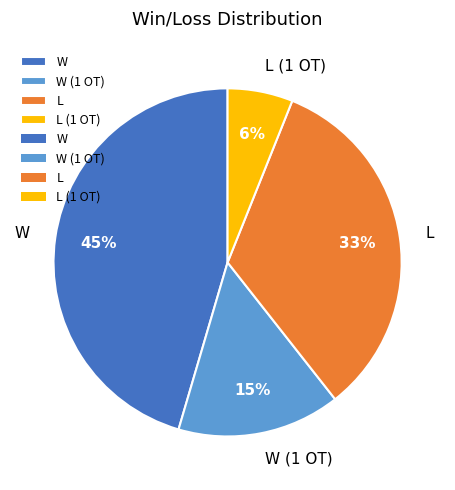

To the nearest percent, what is the difference between the L and W slice percentages?

12%